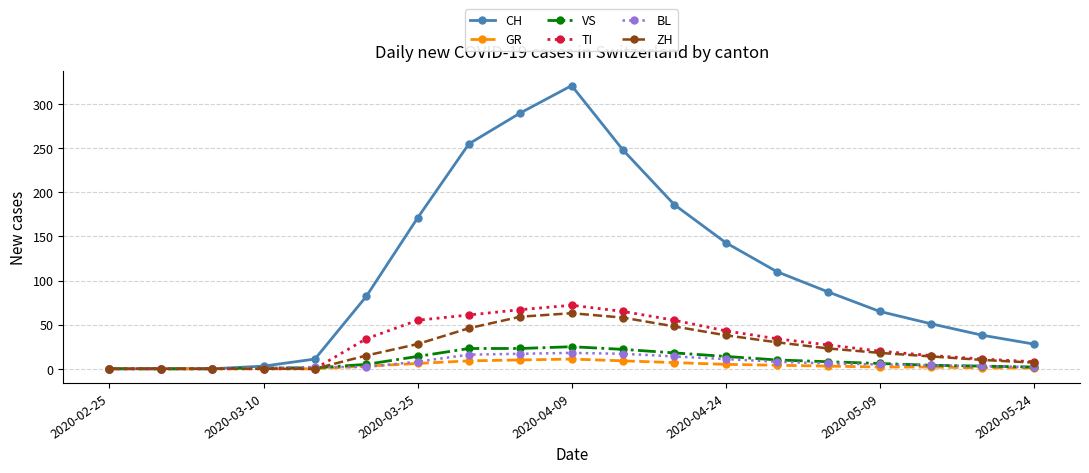

Does the chart have visible grid lines?

Yes